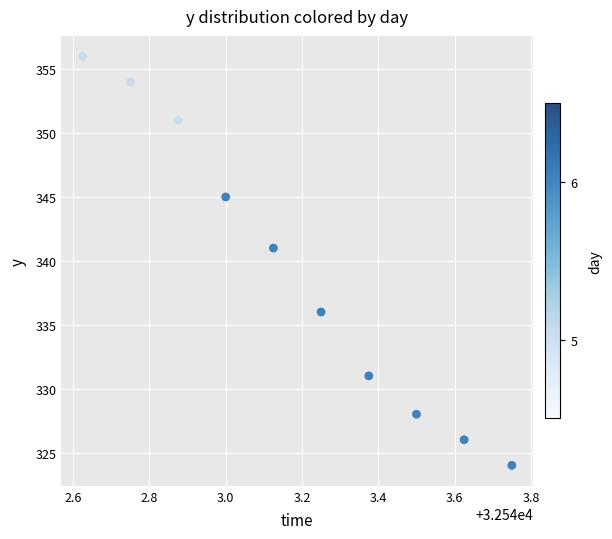

What Y value in the scatter plot is closest to 340?

341